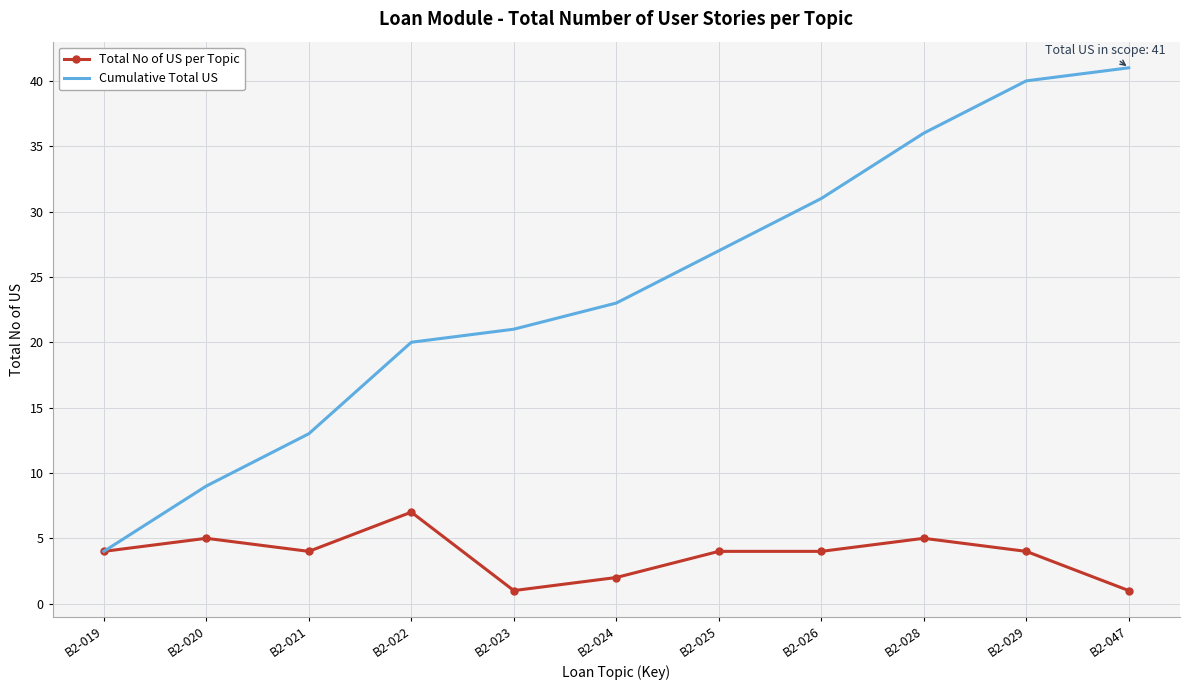

What are all the series names shown in the legend?

Total No of US per Topic, Cumulative Total US